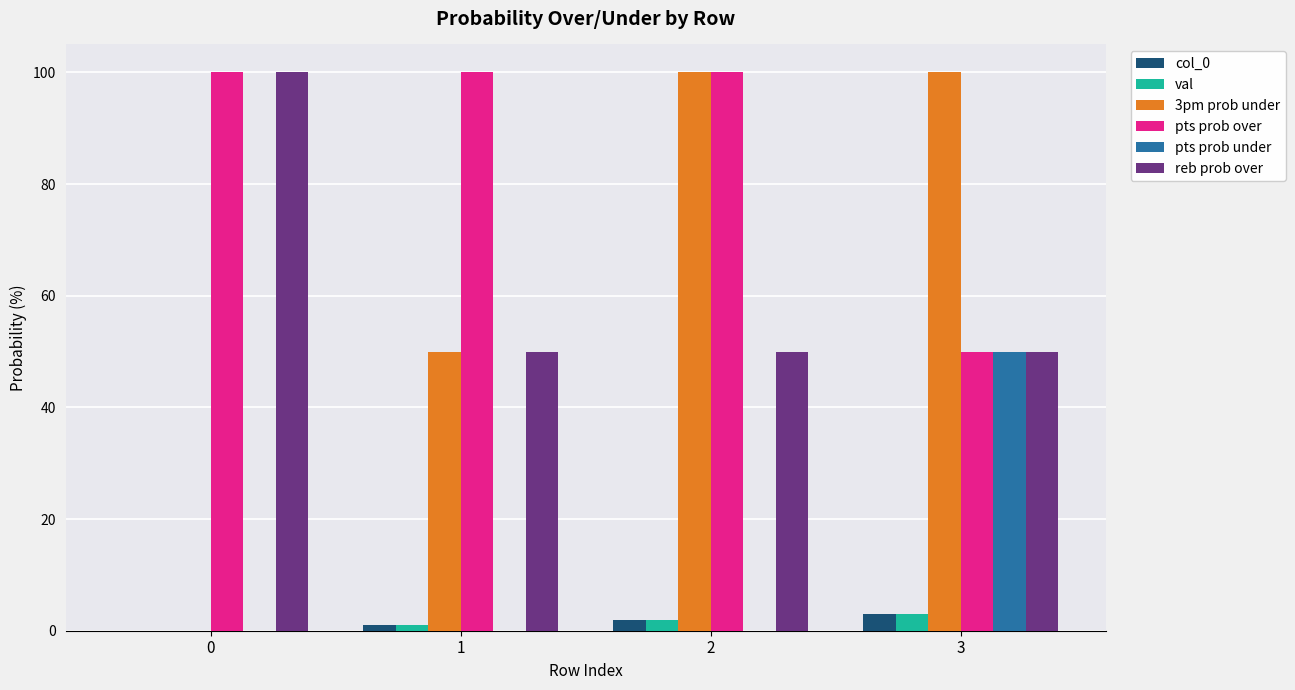

Is it true that pts prob under equals -17 at 1?

False